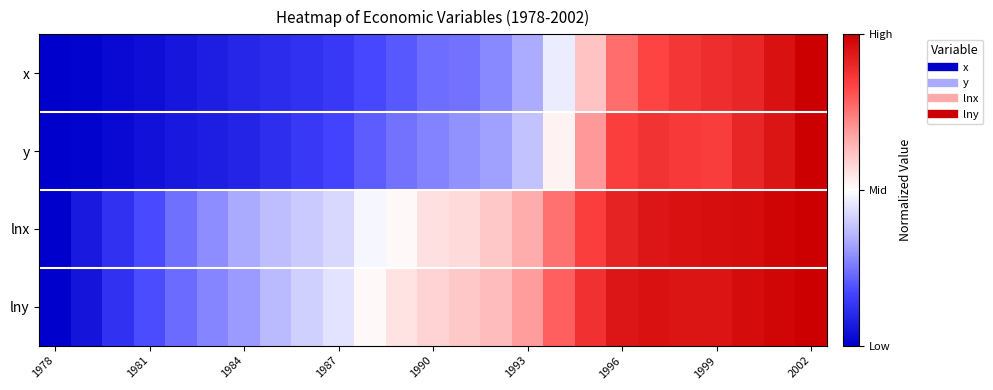

Reading left to right, list all the values displayed in this chart.

x: 0.0	0.0	0.0	0.0	0.1	0.1	0.1	0.1	0.1	0.1	0.2	0.2	0.2	0.2	0.3	0.3	0.5	0.6	0.8	0.8	0.9	0.9	0.9	1.0	1.0
y: 0.0	0.0	0.0	0.0	0.1	0.1	0.1	0.1	0.1	0.2	0.2	0.2	0.3	0.3	0.3	0.4	0.5	0.7	0.8	0.9	0.9	0.9	0.9	0.9	1.0
lnx: 0.0	0.1	0.1	0.2	0.2	0.3	0.3	0.4	0.4	0.4	0.5	0.5	0.6	0.6	0.6	0.7	0.8	0.8	0.9	0.9	1.0	1.0	1.0	1.0	1.0
lny: 0.0	0.1	0.1	0.2	0.2	0.3	0.3	0.4	0.4	0.4	0.5	0.6	0.6	0.6	0.6	0.7	0.8	0.9	0.9	1.0	0.9	0.9	1.0	1.0	1.0